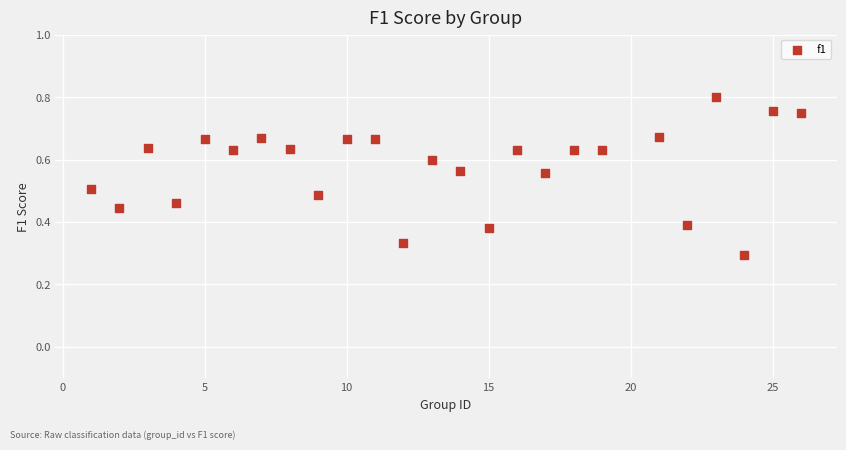

What is the range of X values (max minus min)?

25.0